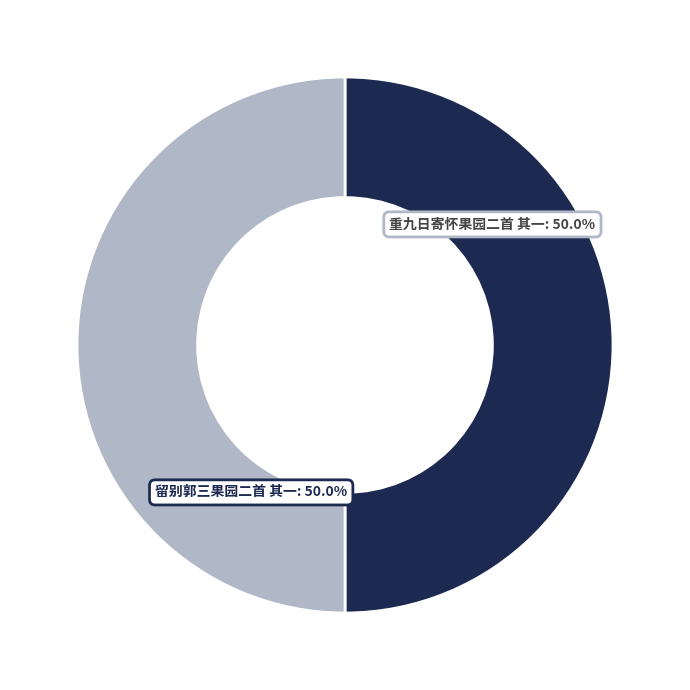

What is the ratio of the value at 重九日寄怀果园二首 其一 to the value at 留别郭三果园二首 其一?

1.0